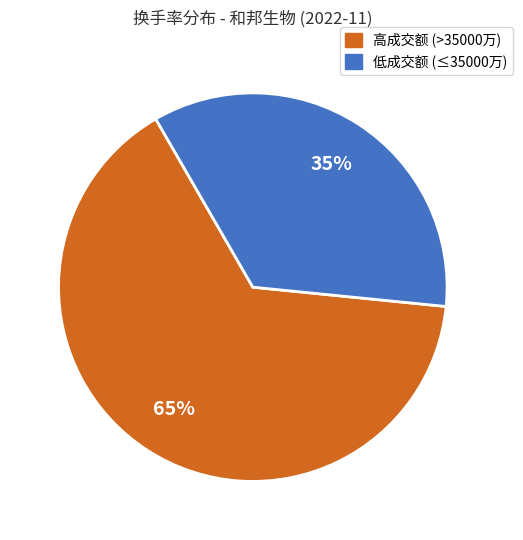

To the nearest percent, what is the average slice percentage?

50%